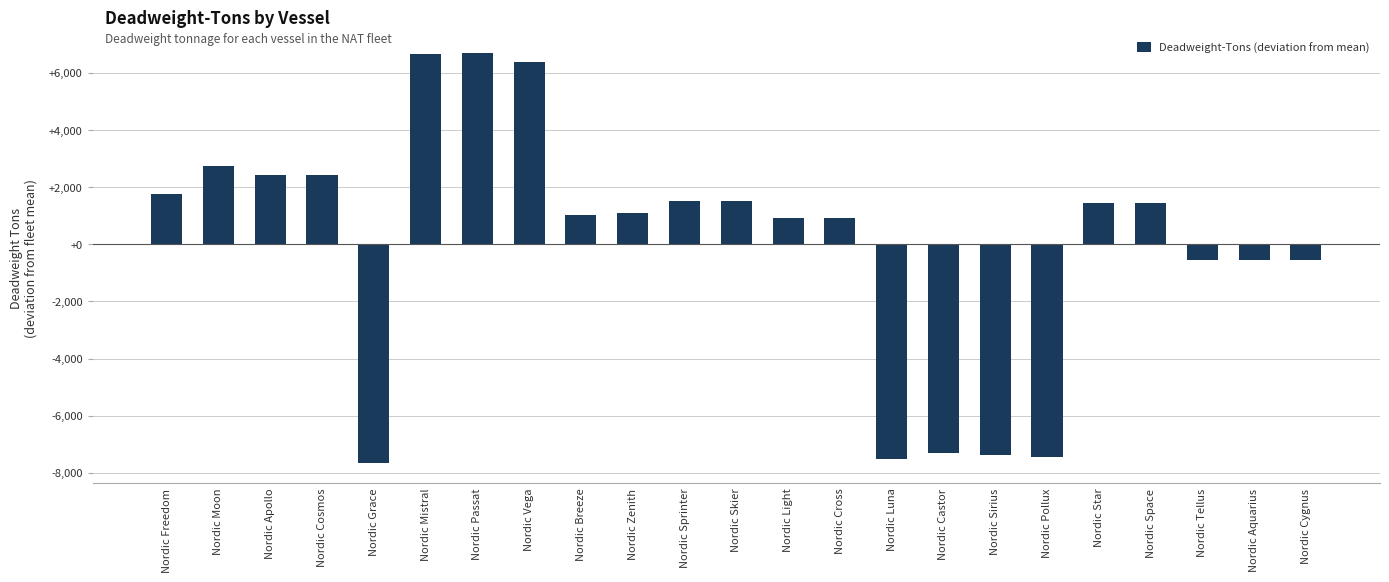

What is the sum of the values at Nordic Cygnus and Nordic Aquarius?

-1125.7